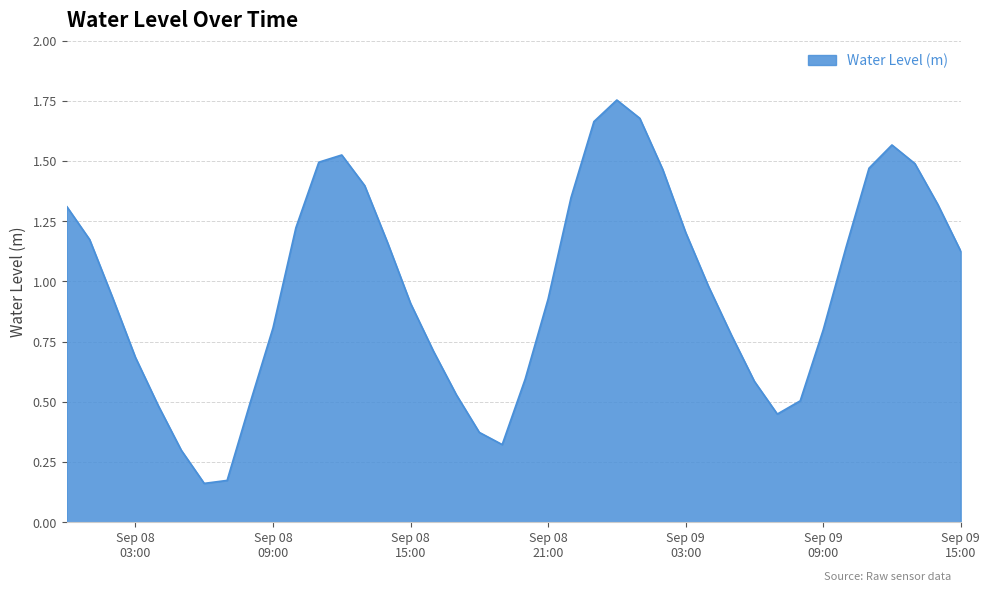

Is this an area chart (filled region under the line)?

Yes